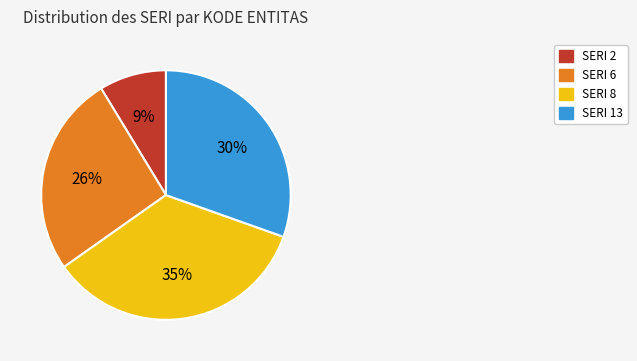

To the nearest percent, what is the difference between the largest and smallest slice percentages?

26%